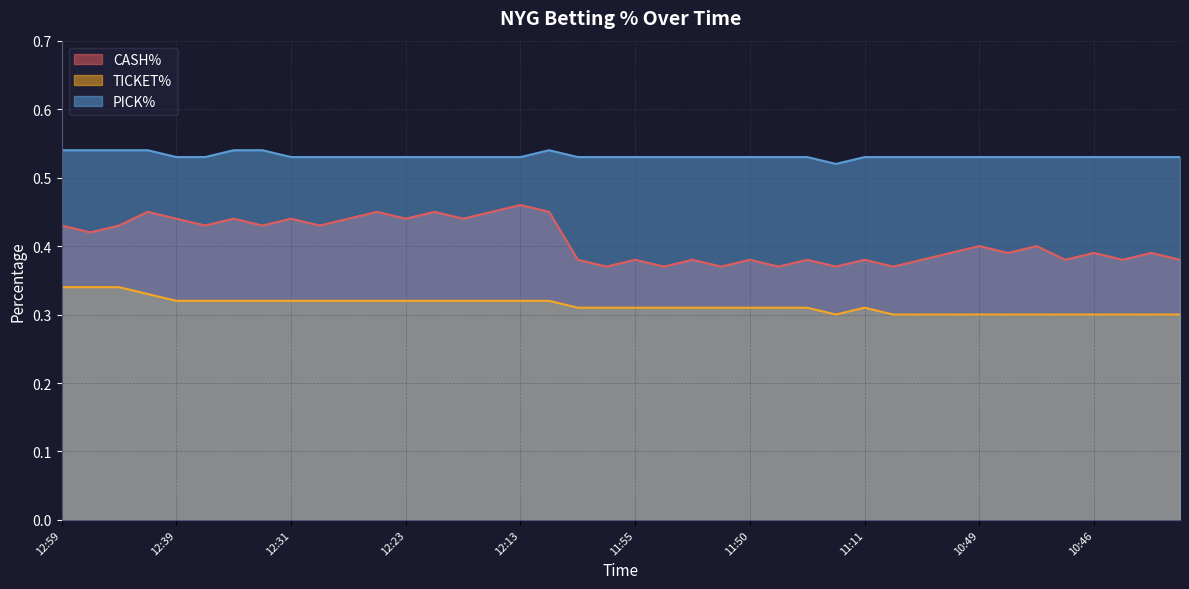

What are all the series names shown in the legend?

CASH%, TICKET%, PICK%